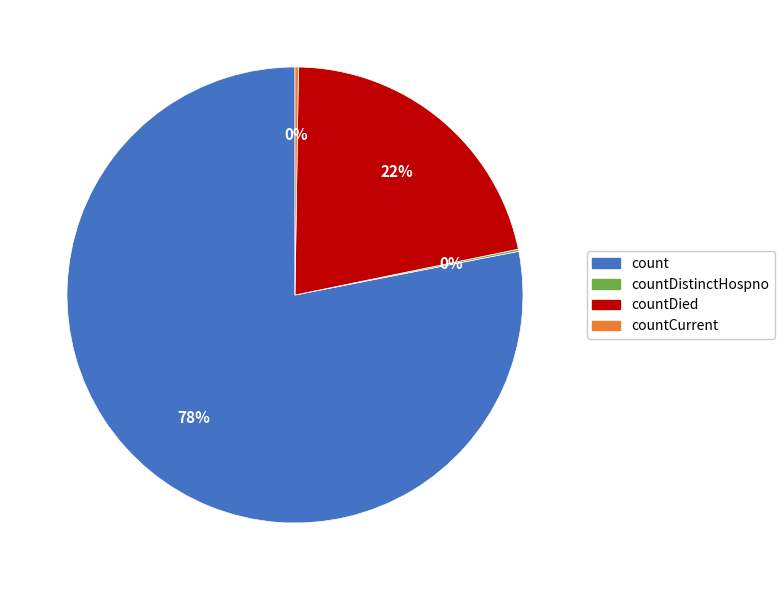

Does any single category account for the majority?

Yes